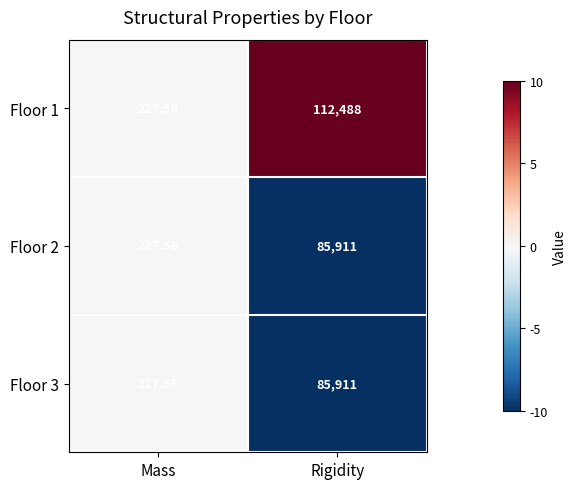

Is the value of Floor 1 at Mass greater than the value of Floor 3 at Rigidity?

No